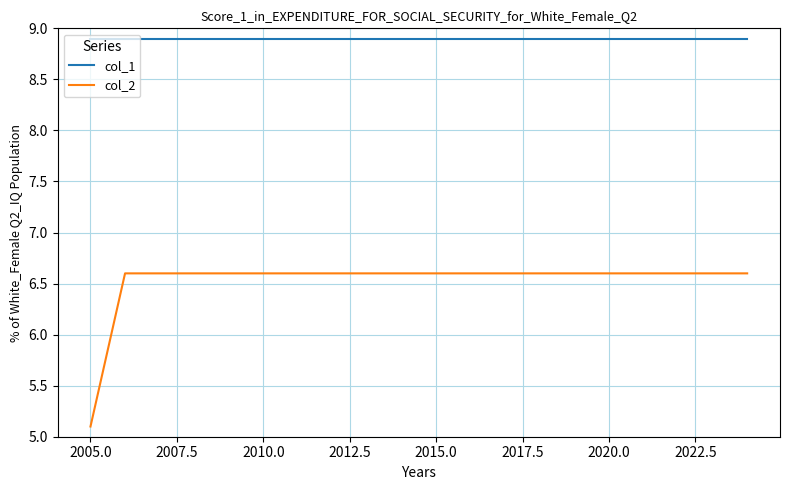

Which series has the largest range (max minus min)?

col_2